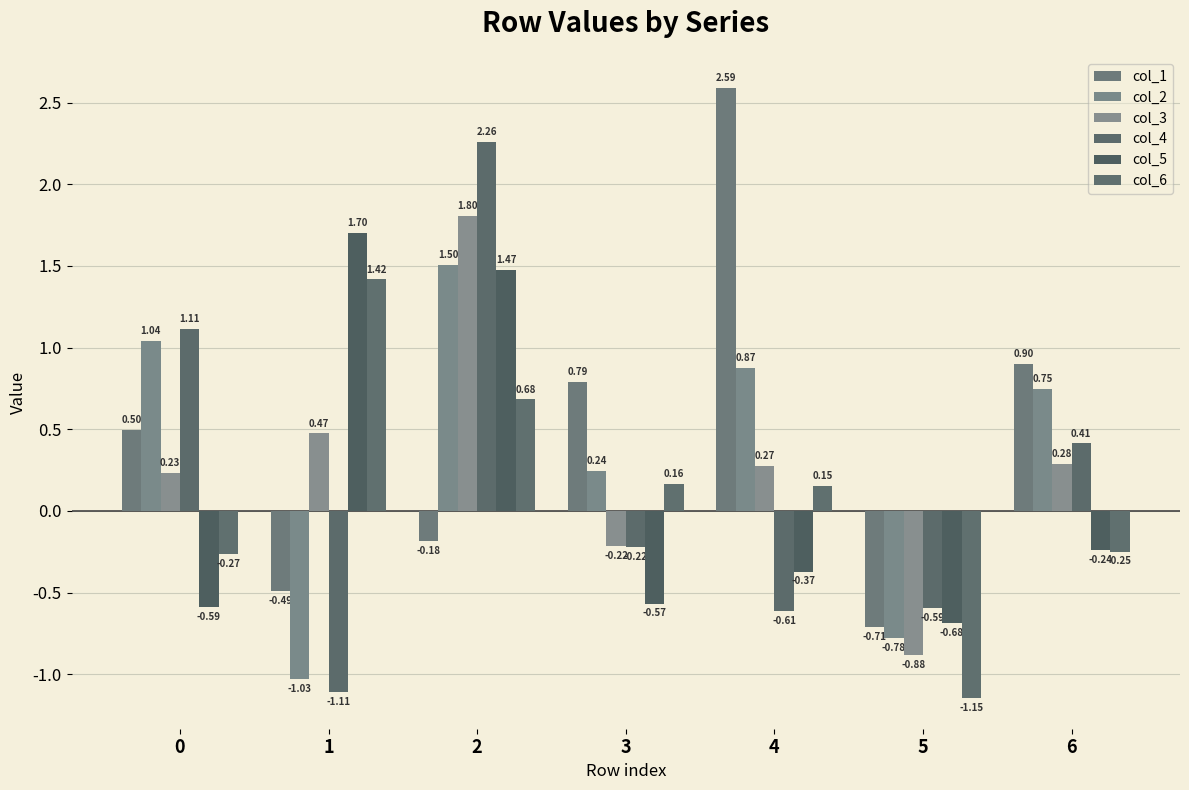

What is the value of the col_3 bar at the 2nd from the left?

0.5